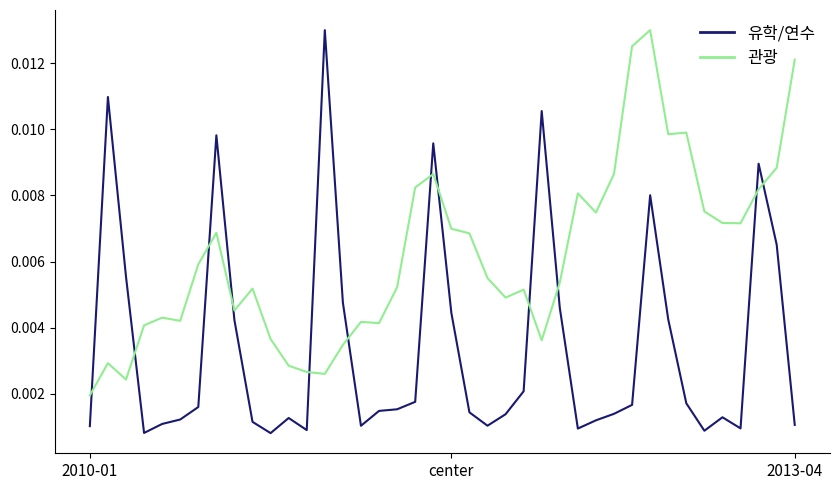

Rank the series by their average value, from lowest to highest.

유학/연수, 관광